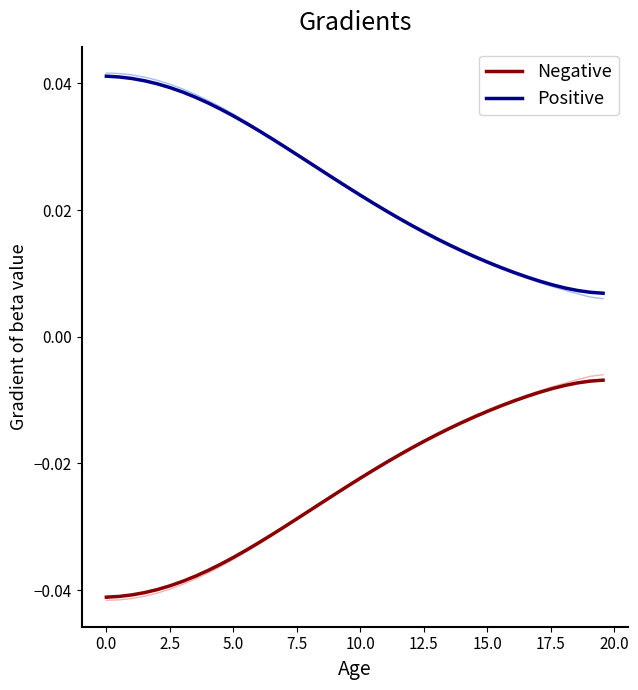

How many categories are shown in the chart?

40